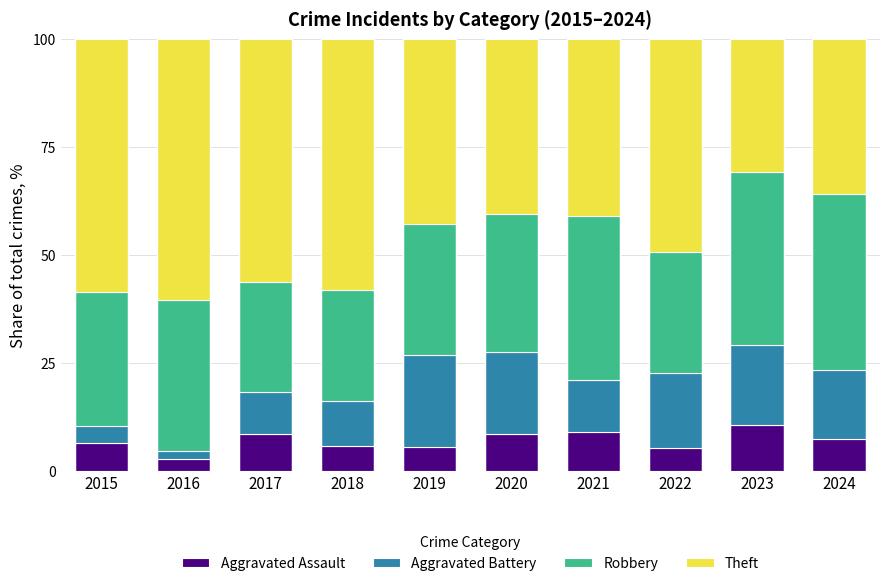

What is the total value across all series at 2021?

100.0